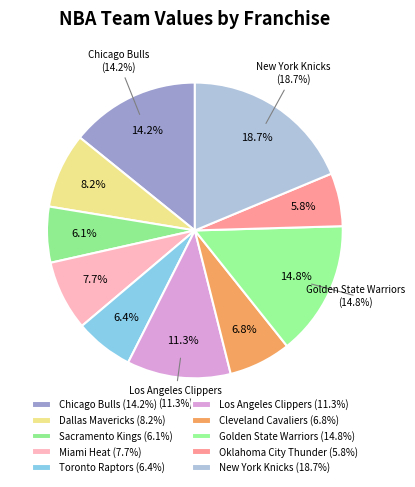

What is the largest slice in the pie chart?

New York Knicks